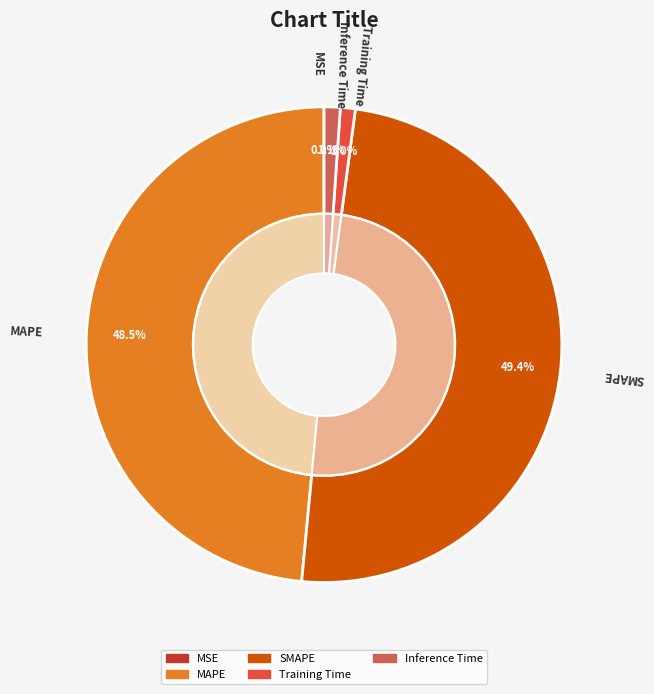

What percentage do Training Time and Inference Time together represent?

2.1%